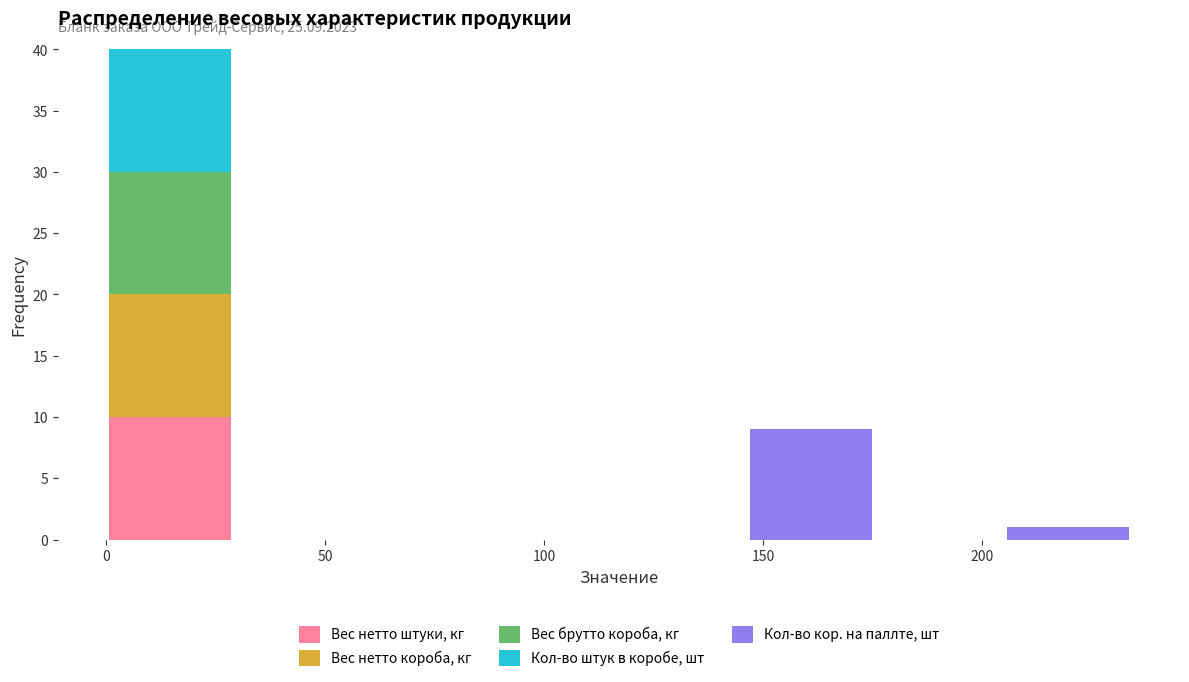

Which range on the x-axis has the tallest stacked bar (by total height)?

0 to 30